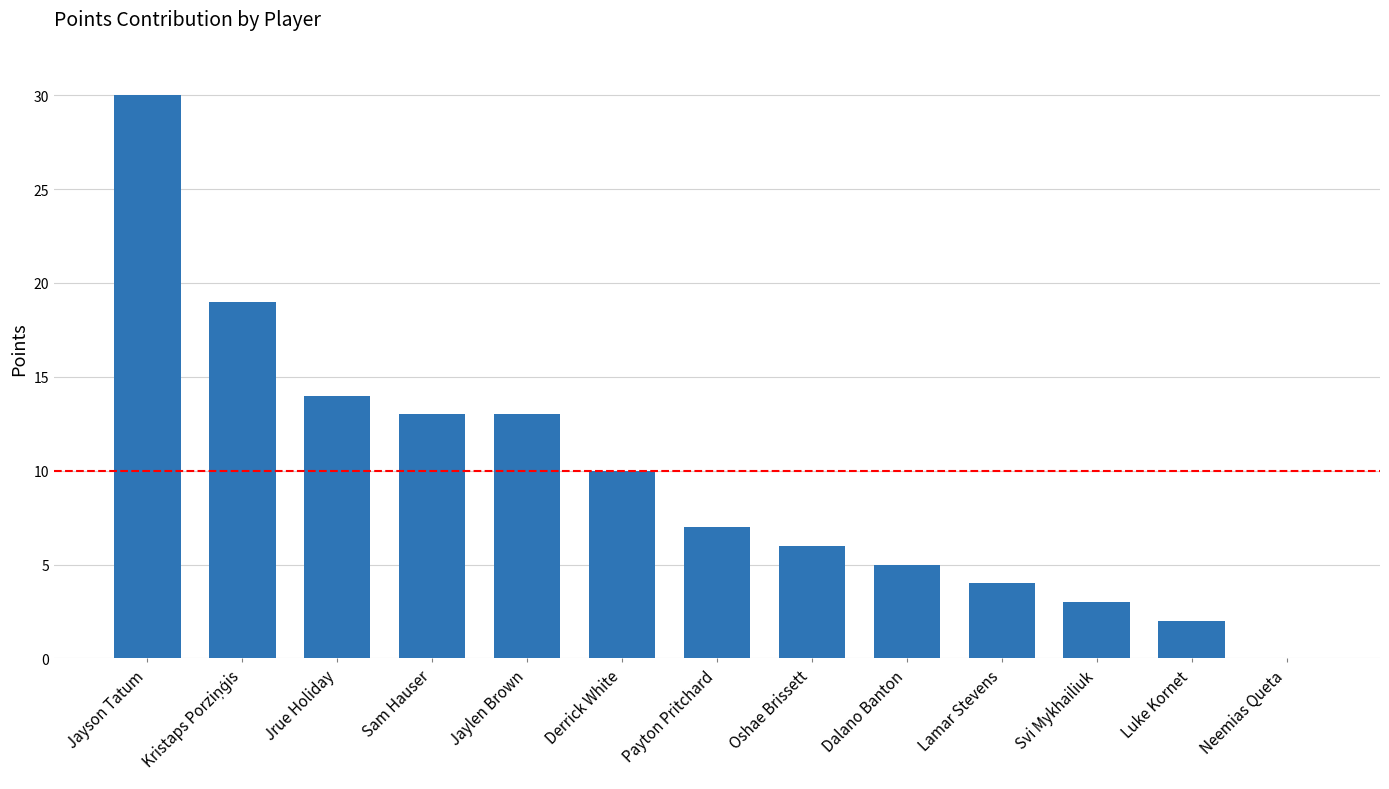

What is the greatest value displayed?

30